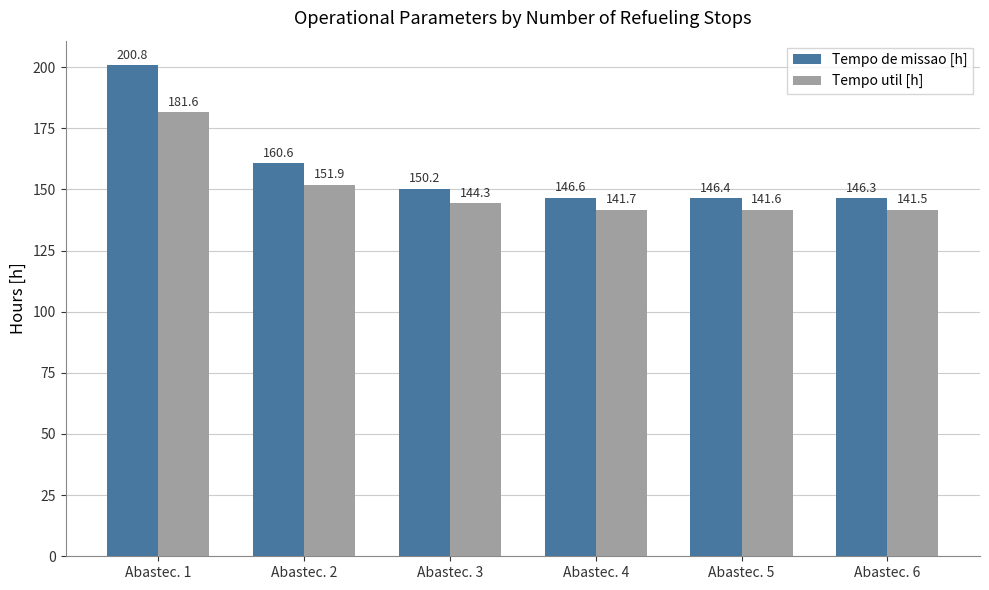

Where does the Tempo de missao [h] series first go above 150?

Abastec. 1